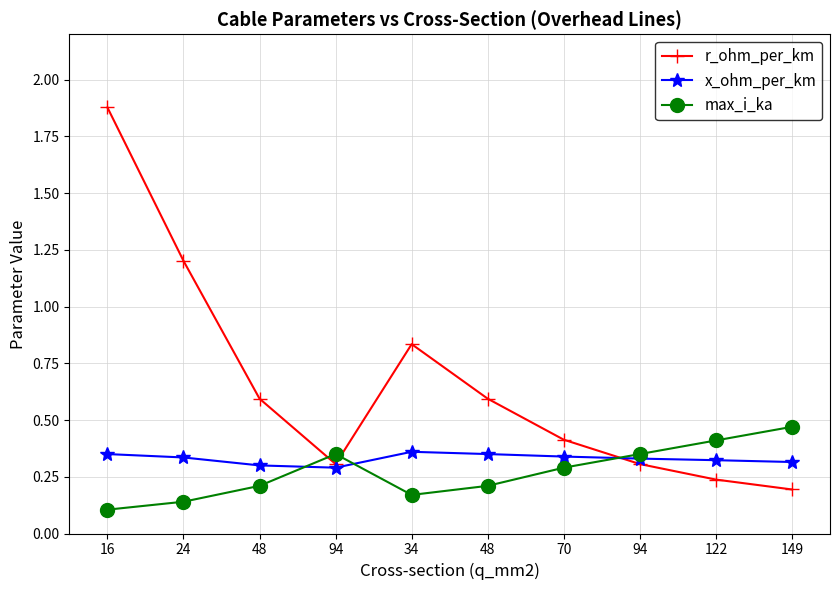

What are all the series names shown in the legend?

r_ohm_per_km, x_ohm_per_km, max_i_ka